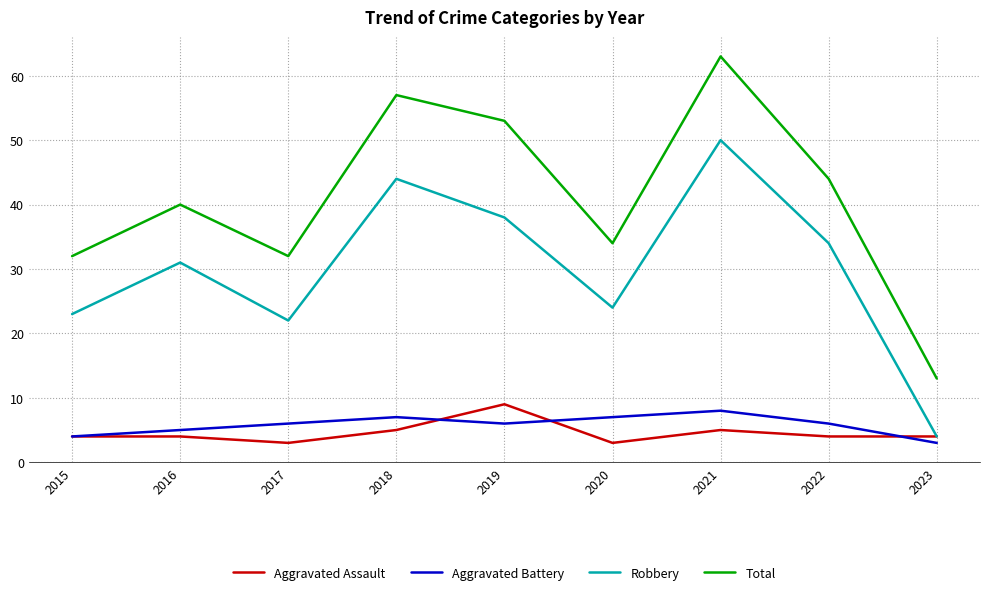

Read the Aggravated Battery value at 2015.

4